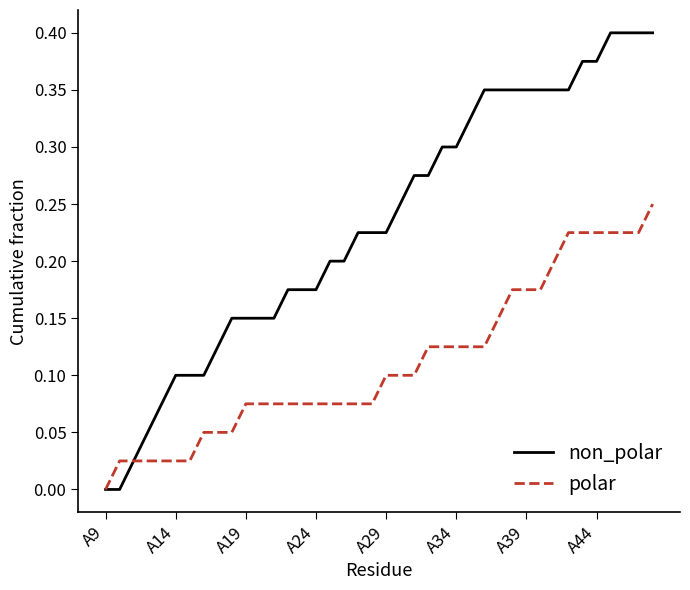

Rank the series by their maximum value, from lowest to highest.

polar, non_polar